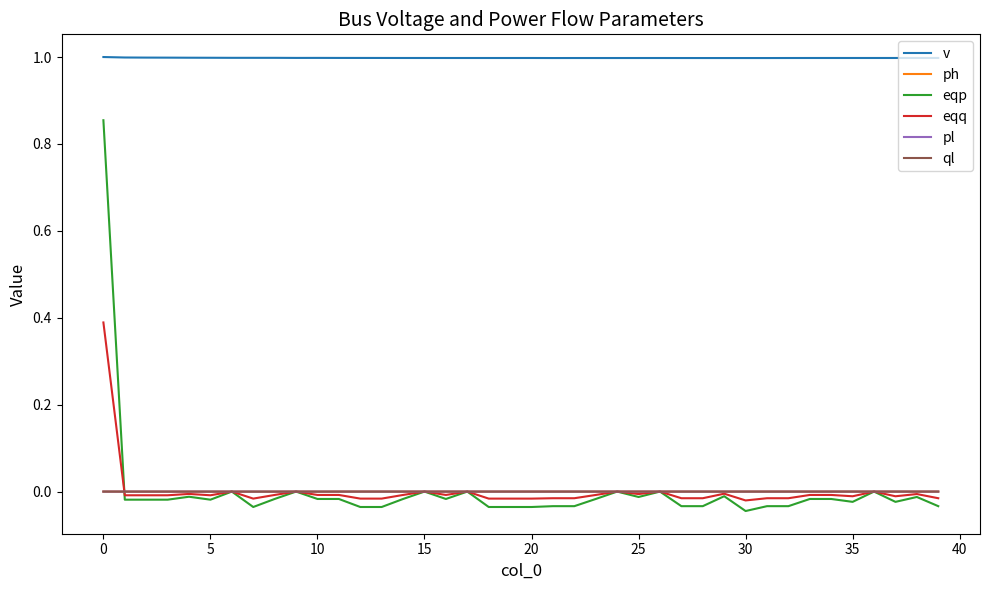

Count the number of categories in the chart.

40